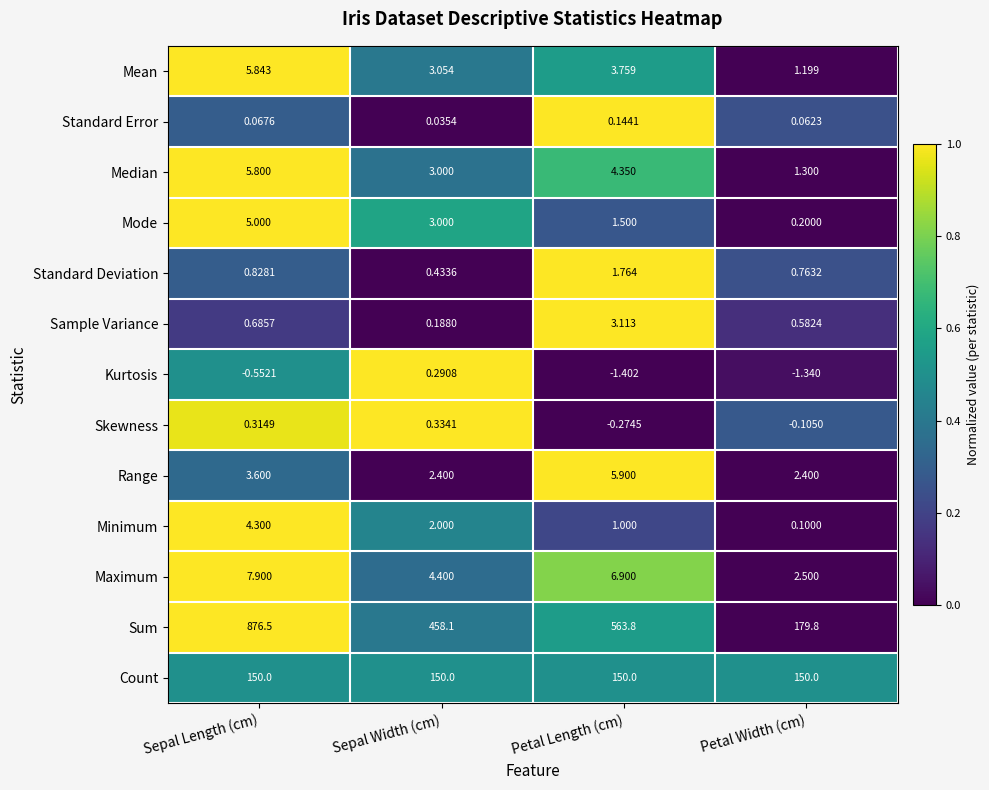

Which series has the widest spread of values?

Sum